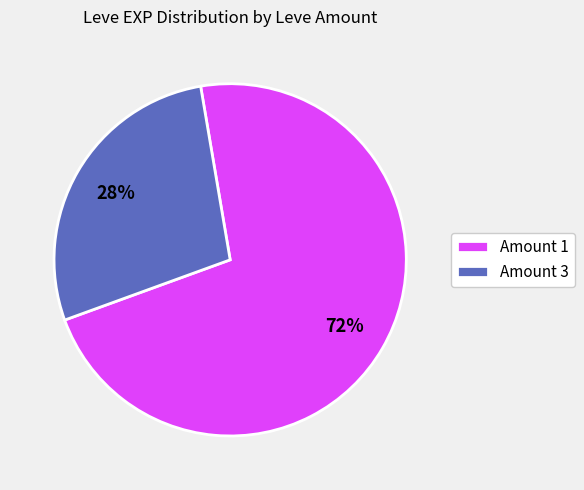

The Amount 3 slice represents 34% of the pie. True or false?

False